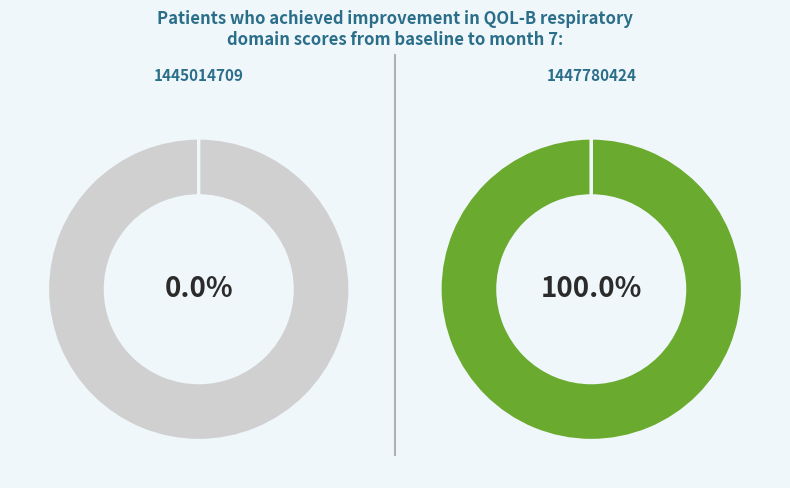

Is it true that 1445014709 is 10% of the pie?

False